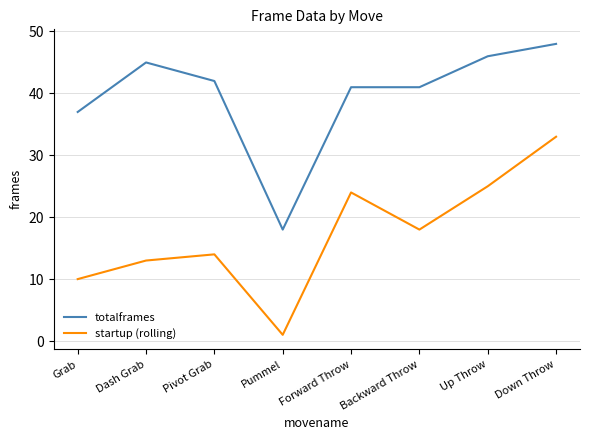

How many categories are shown in the chart?

8